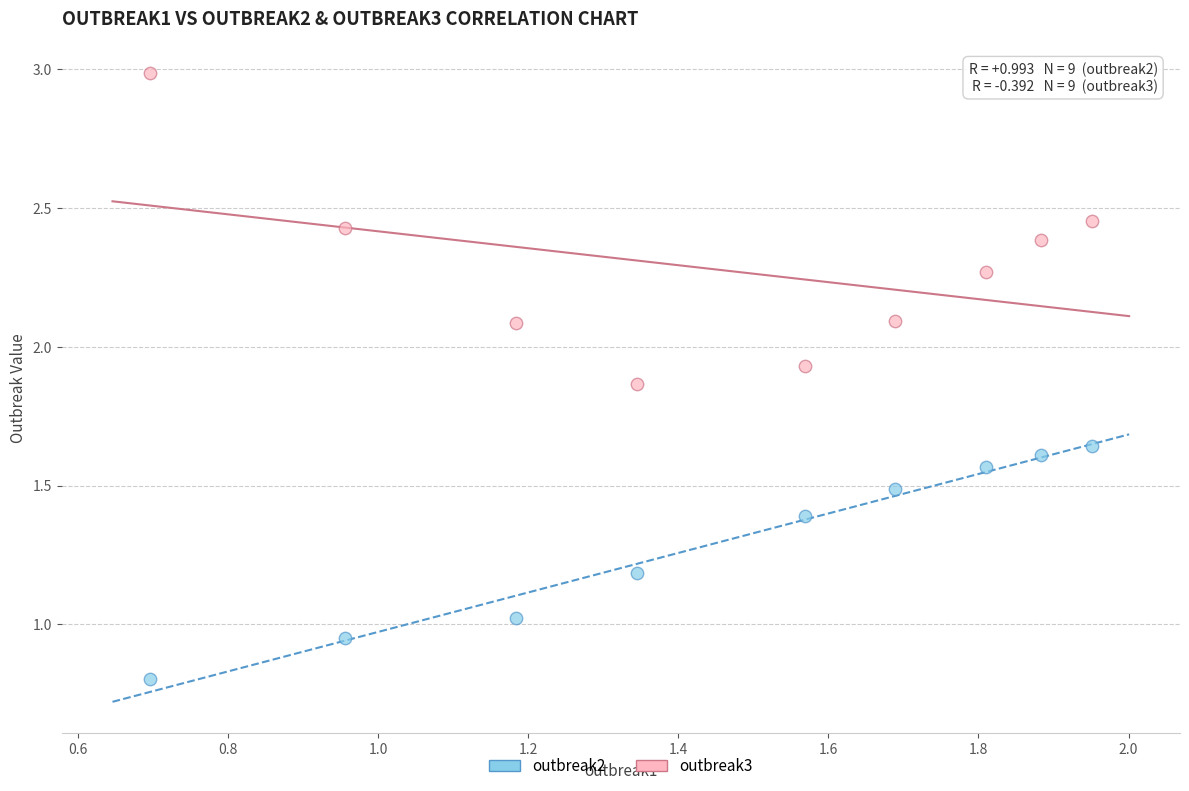

Across all data points, what is the range of Y values (max minus min)?

2.2